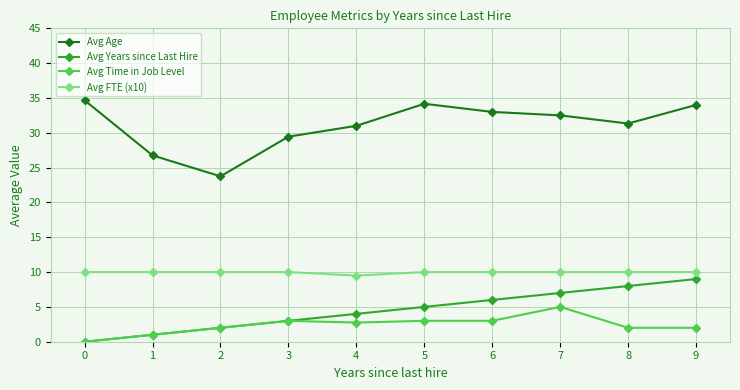

In Avg Age, how many points are higher than both neighbors (excluding endpoints)?

1